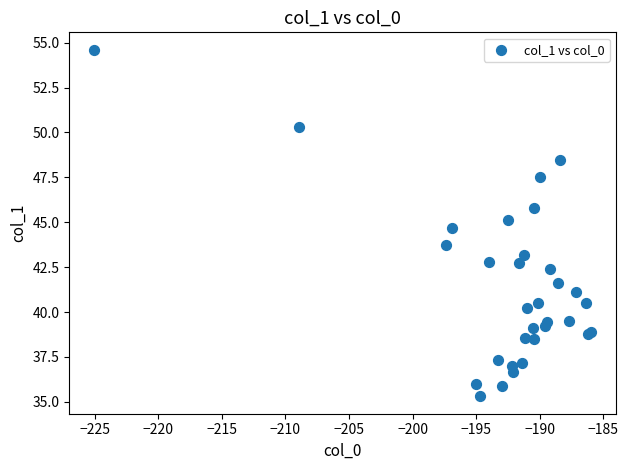

What Y value in the scatter plot is closest to 44?

43.7